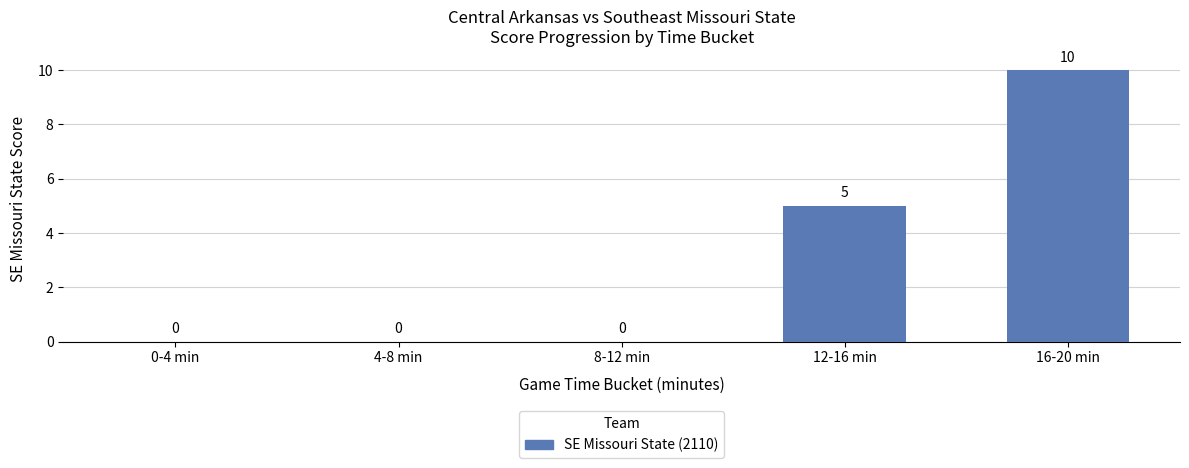

What is the sum of the values at 16-20 min and 12-16 min?

15